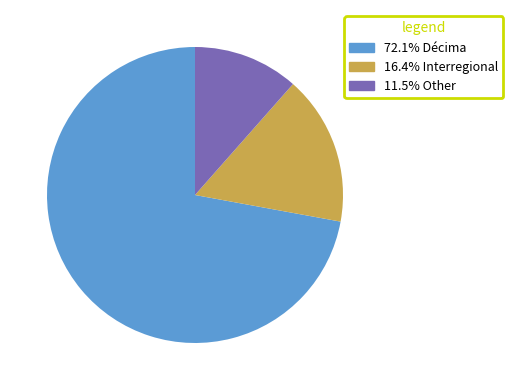

Is there any slice that represents more than half of the pie?

Yes